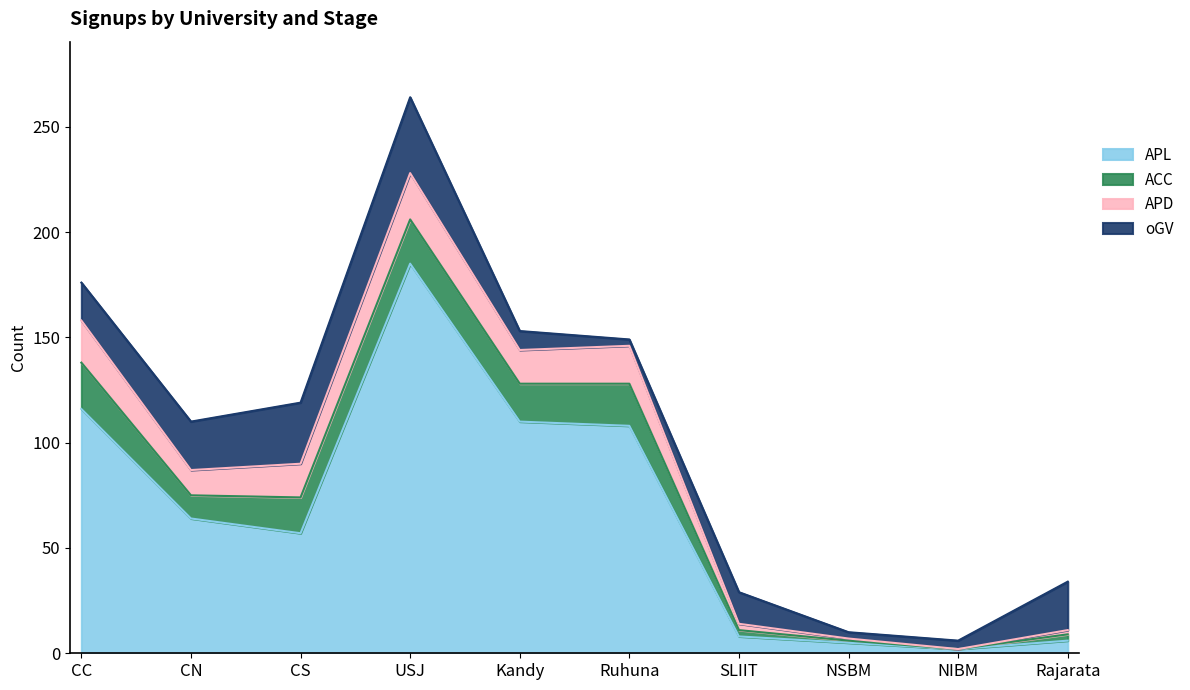

Which has a higher value, SLIIT or NSBM?

SLIIT